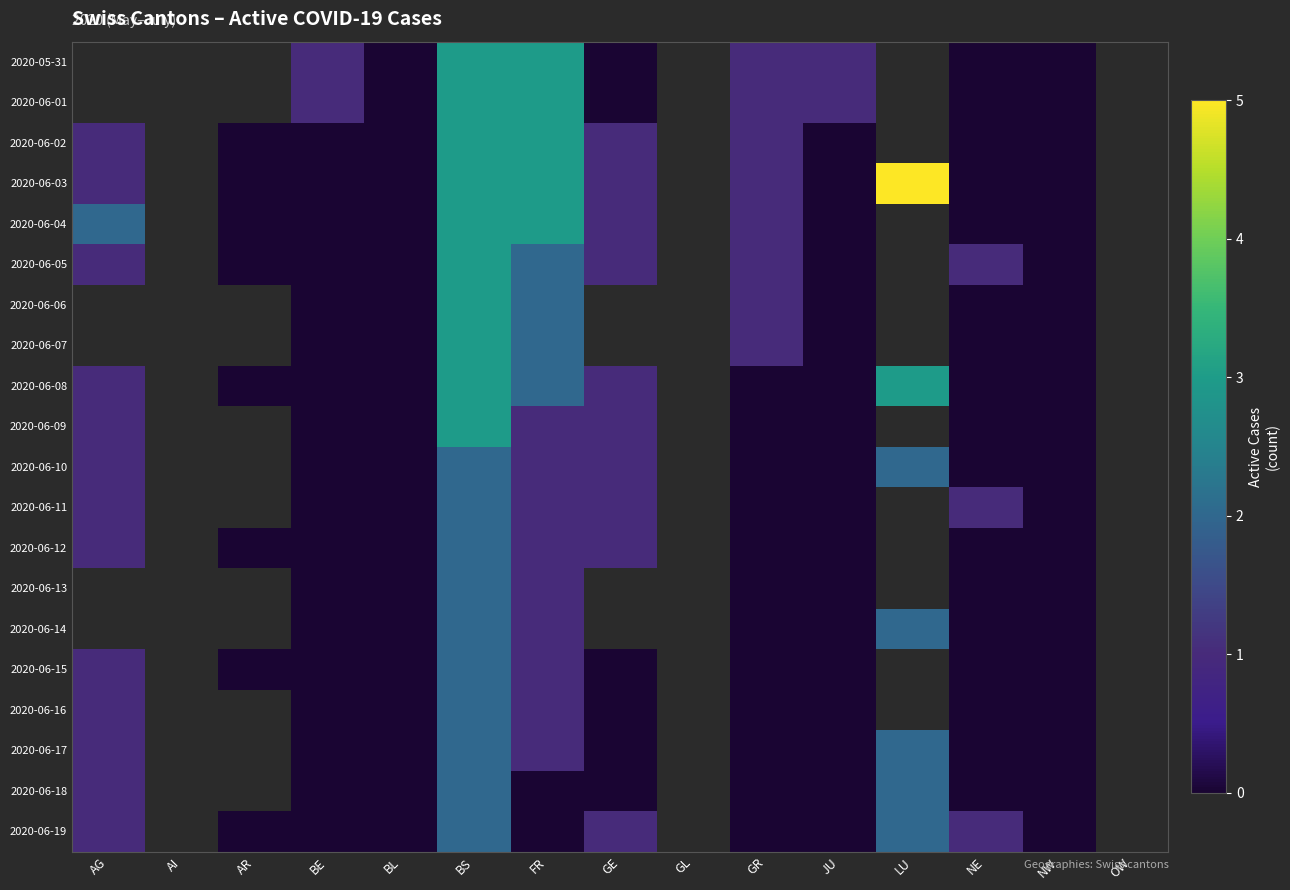

Rank the series at AI from highest to lowest value.

2020-05-31, 2020-06-01, 2020-06-02, 2020-06-03, 2020-06-04, 2020-06-05, 2020-06-06, 2020-06-07, 2020-06-08, 2020-06-09, 2020-06-10, 2020-06-11, 2020-06-12, 2020-06-13, 2020-06-14, 2020-06-15, 2020-06-16, 2020-06-17, 2020-06-18, 2020-06-19